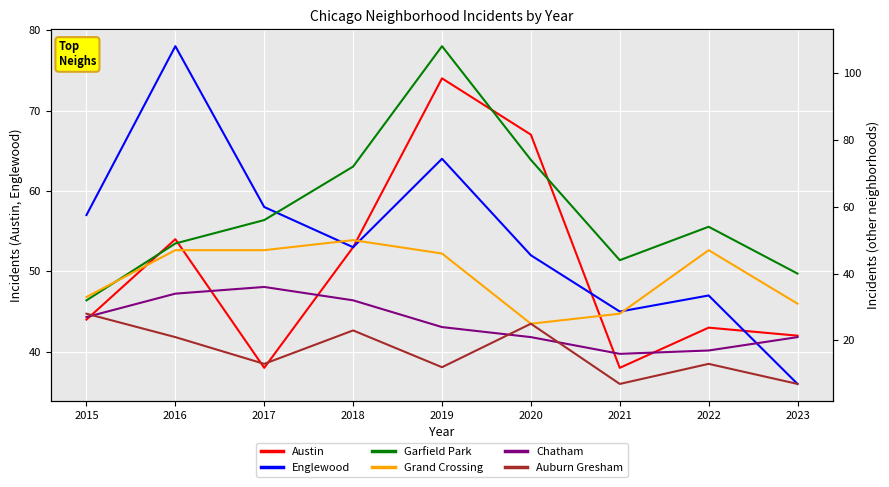

True or false: Austin has a value of 67 at 2020.

True